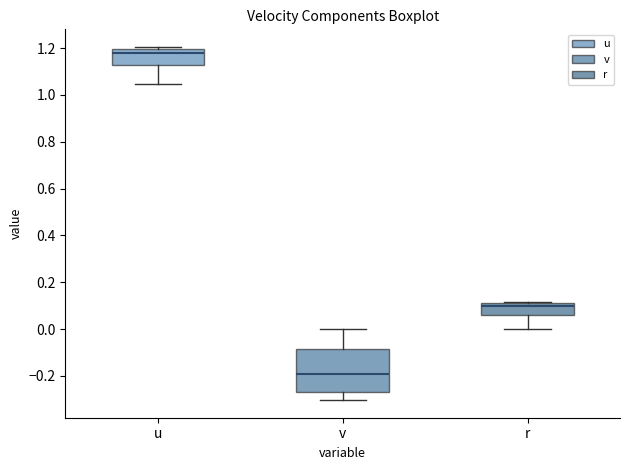

Reading left to right, transcribe this box plot: for each box, give where its median line is, the range the box spans, and where its two whiskers end, as read against the y-axis. The values are not printed on the chart, so give them approximately, as read against the axis.

u: median 1.18, box 1.12 to 1.20, whiskers 1.04 to 1.20 (just above the box's upper edge)
v: median -0.20, box -0.26 to -0.08, whiskers -0.30 to 0.00
r: median 0.10, box 0.06 to 0.12, whiskers 0.00 to 0.12